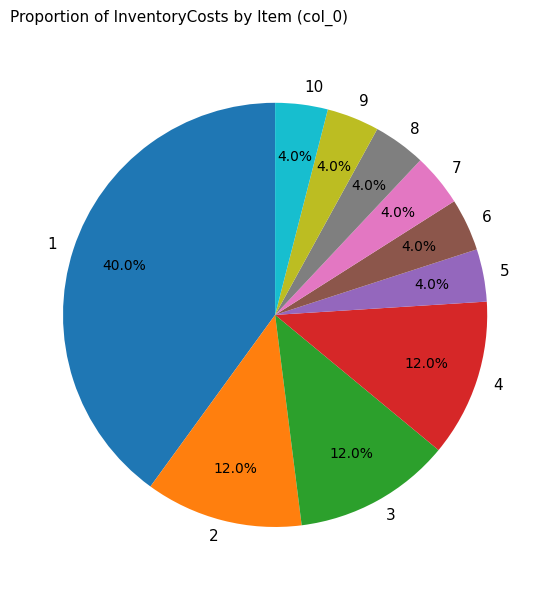

What is the ratio of the value at 6 to the value at 8?

1.0